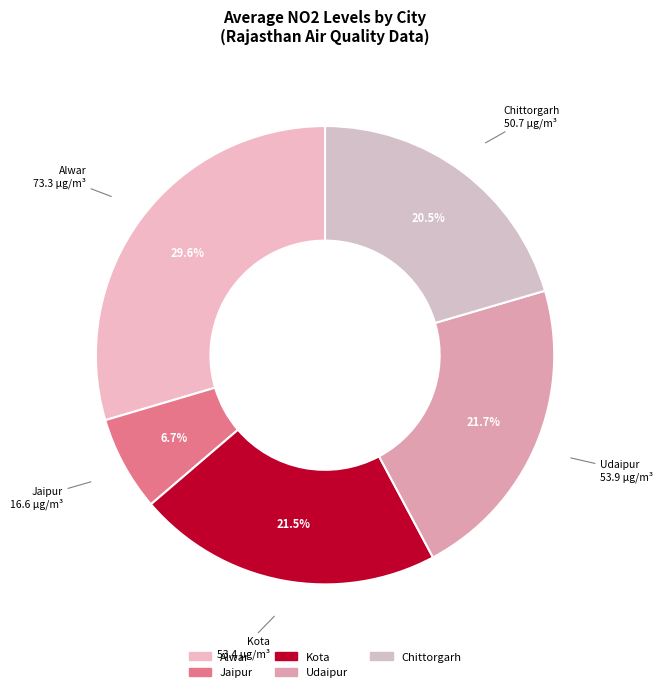

How many segments does this pie chart have?

5